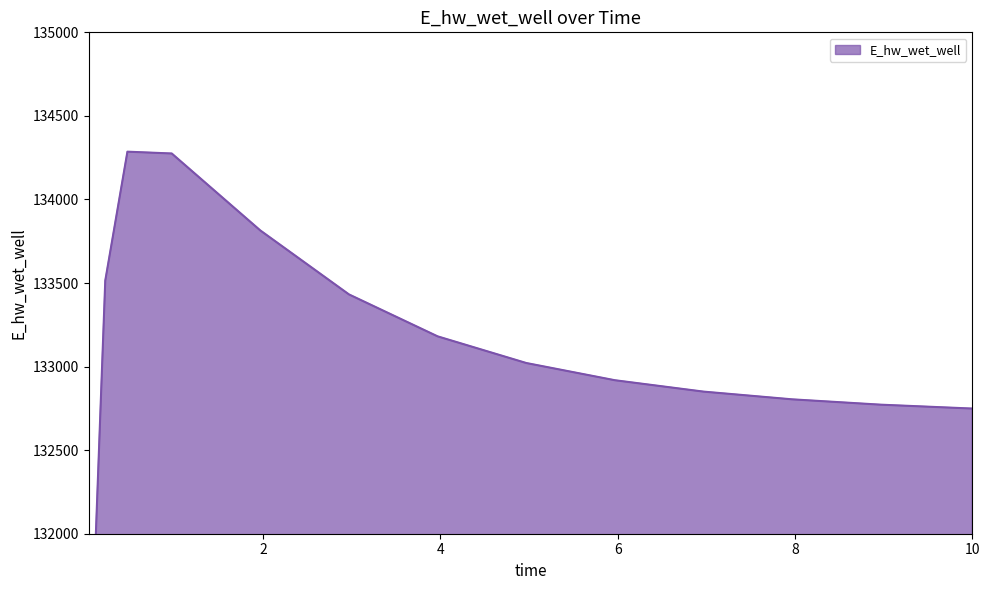

Where is the first local maximum?

0.46875